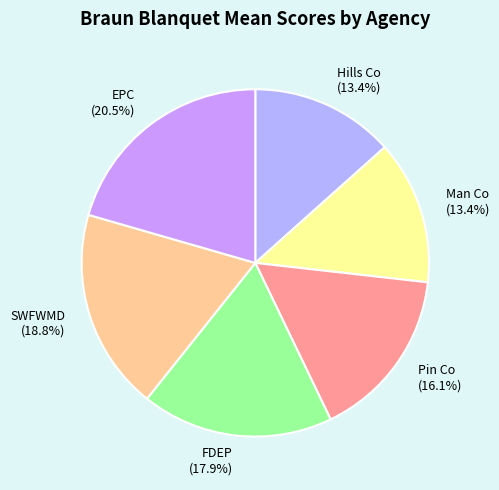

Which has a higher value, EPC or FDEP?

EPC